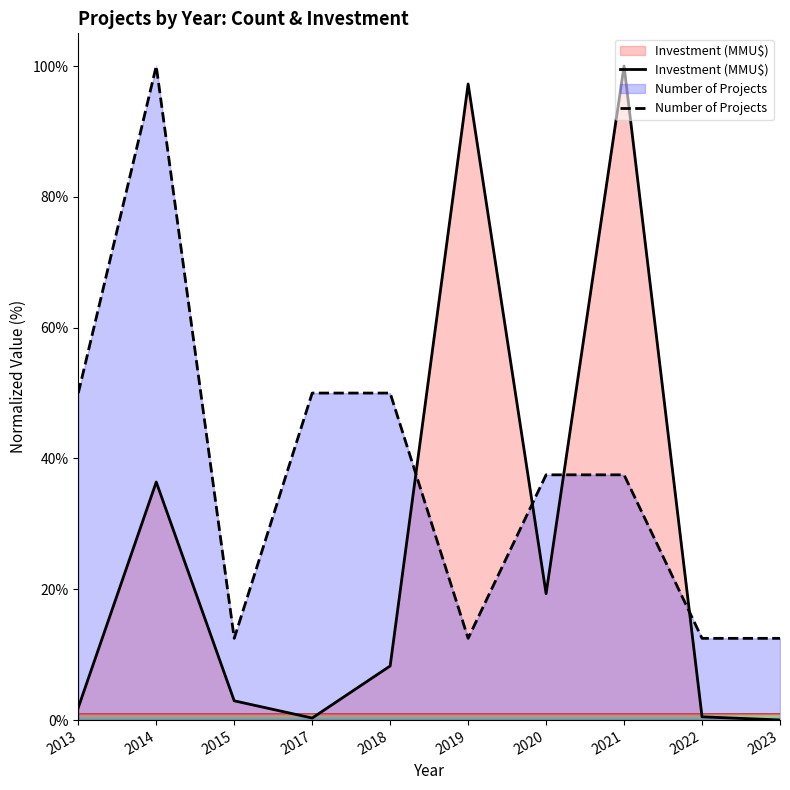

At which category does the chart reach its peak across all series?

2021